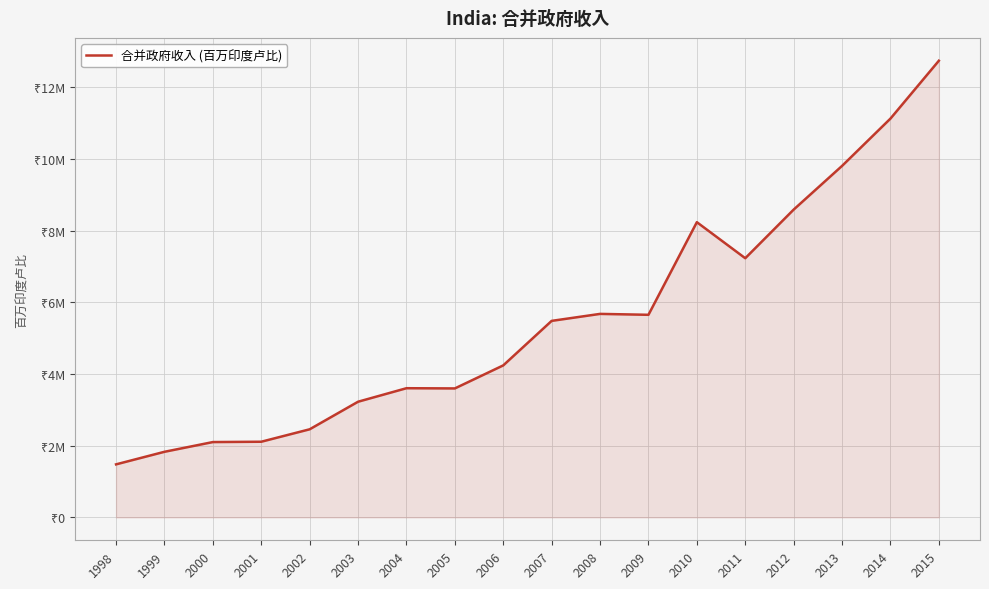

Does the chart display data point markers on the line(s)?

No